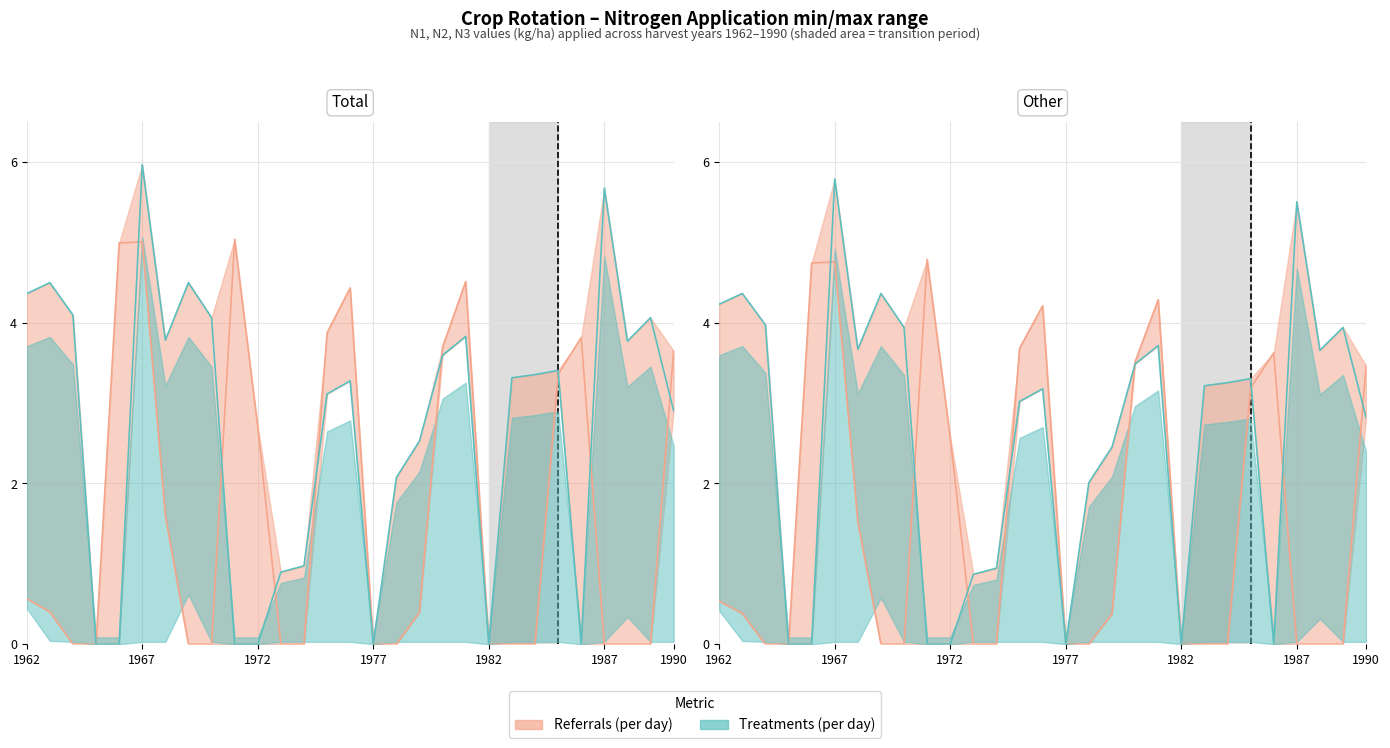

What is the approximate value of N2 at 1970?

4.1